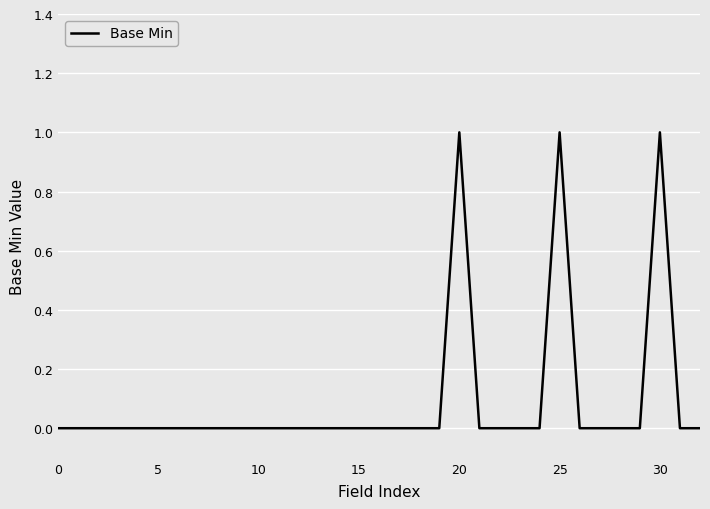

What is the difference between the maximum and minimum values?

1